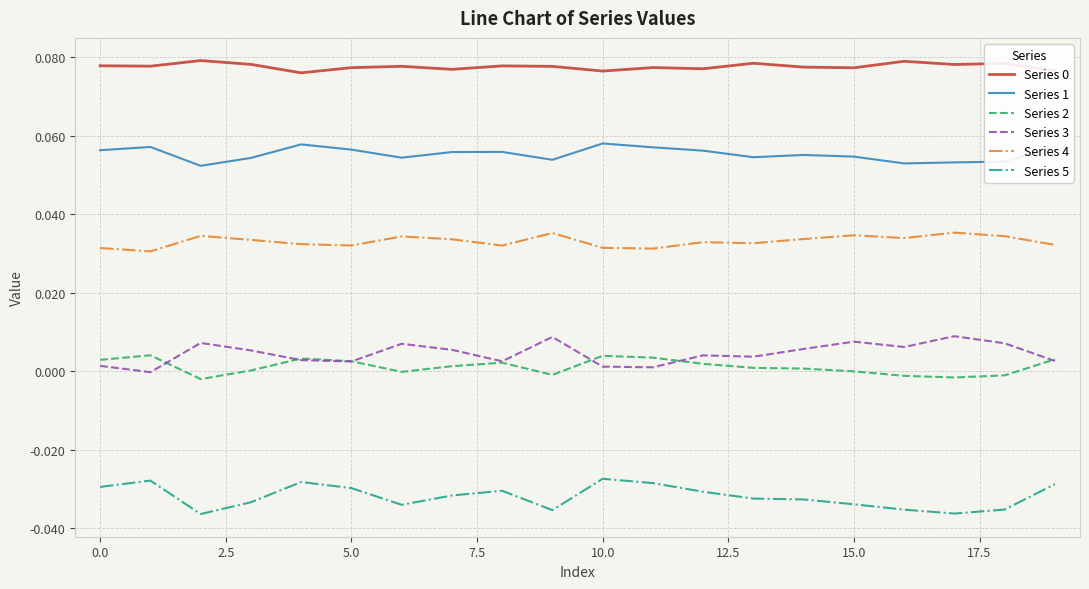

Is this an area chart (filled region under the line)?

No